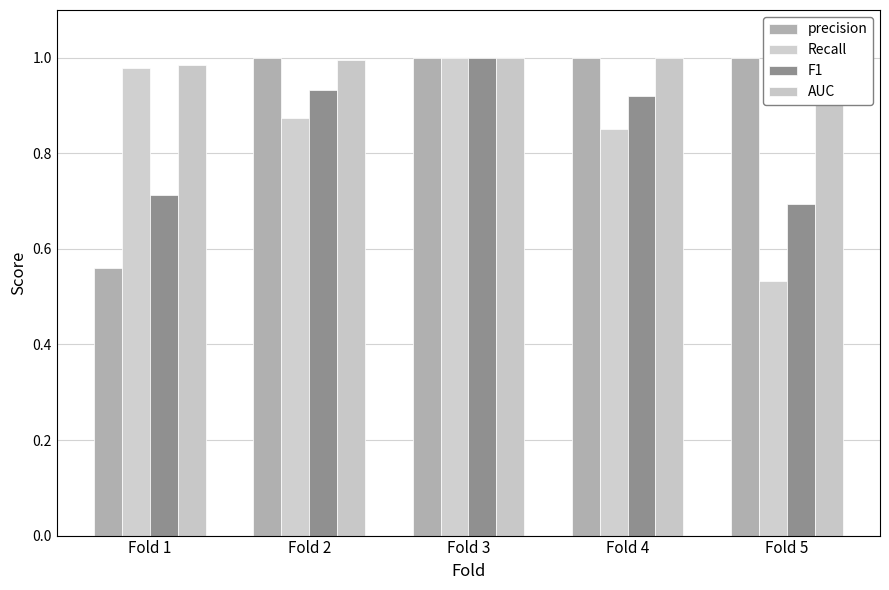

Rank the series by their maximum value, from highest to lowest.

precision, Recall, F1, AUC